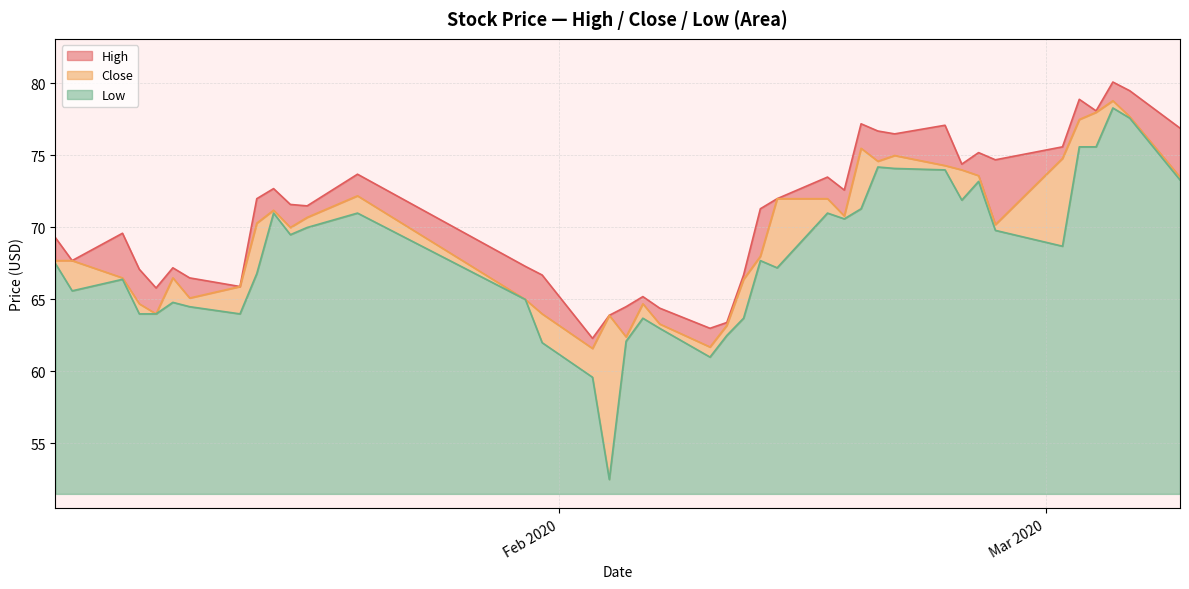

True or false: High and Low cross at least once.

False